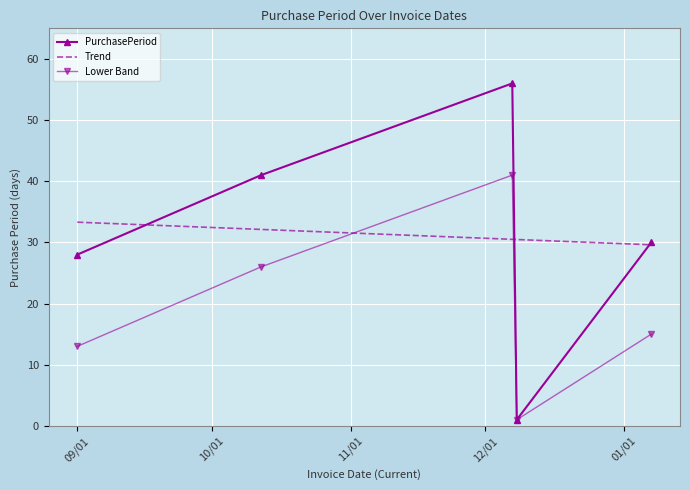

The chart shows a value of 62 at 2016-10-12. True or false?

False